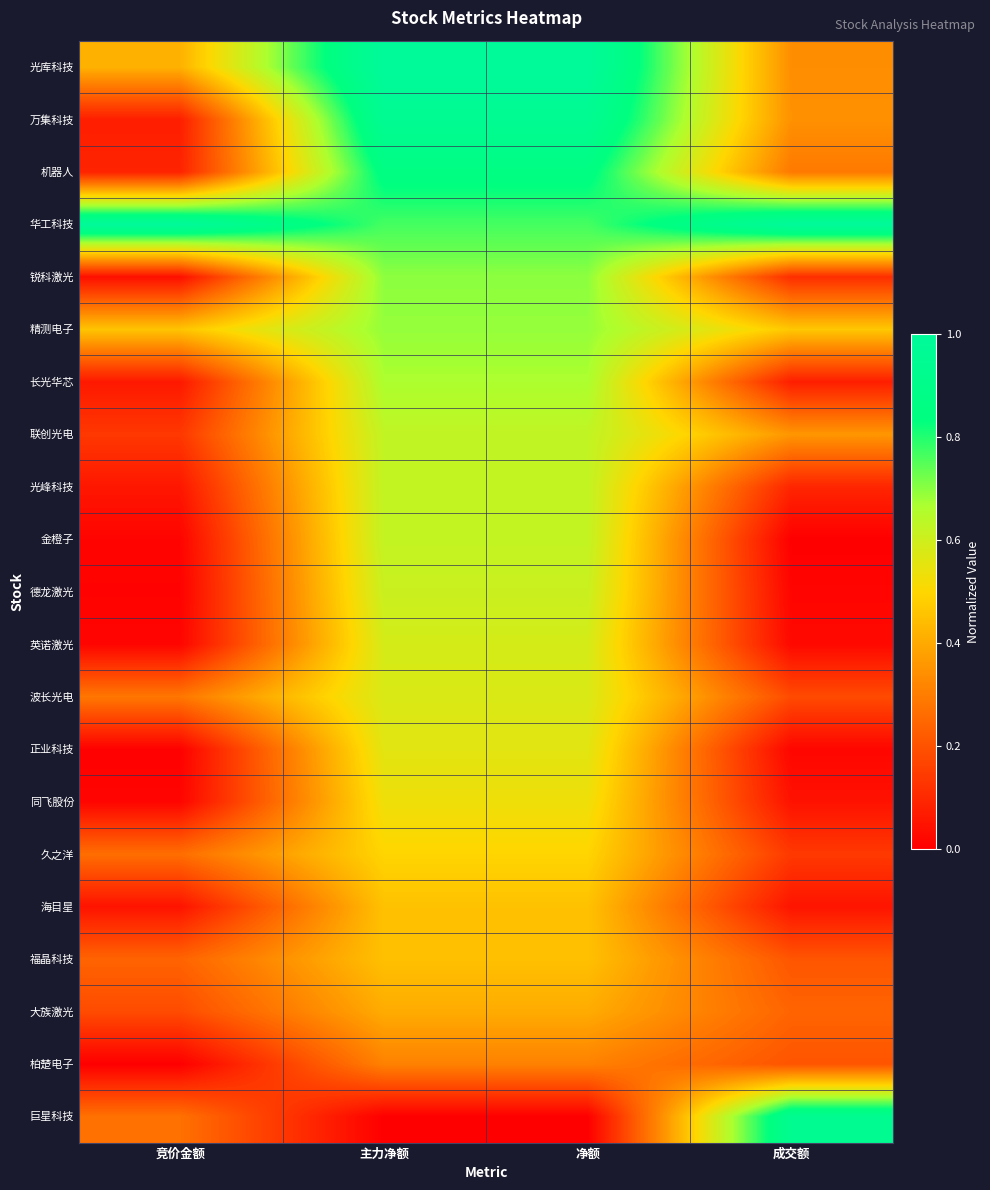

Which series has the largest total across all categories?

华工科技